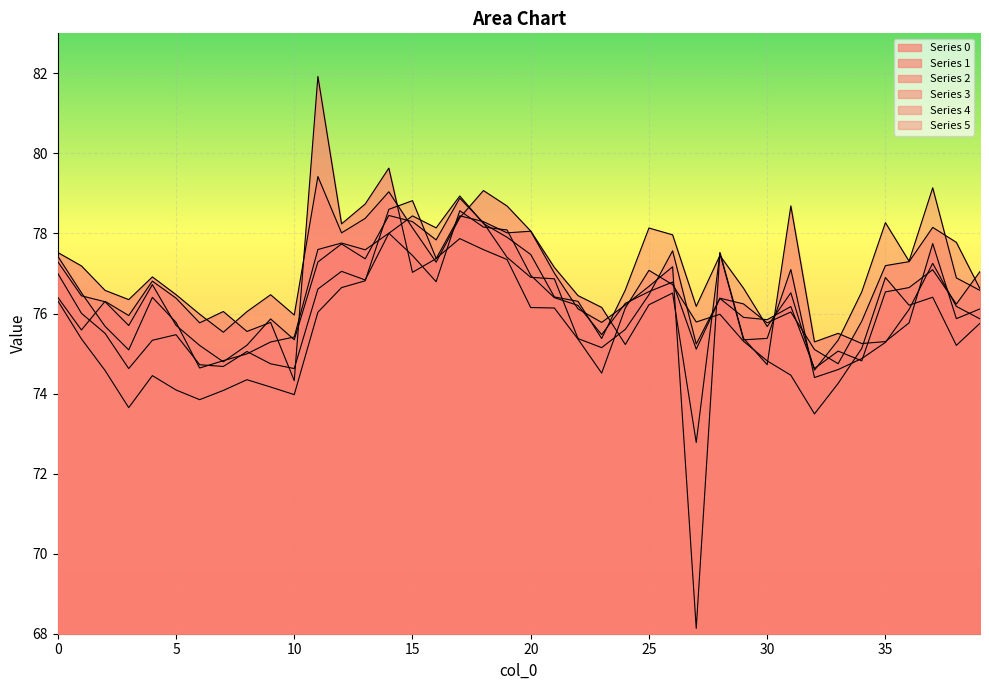

Where do 5 and 4 first cross each other?

13 and 14